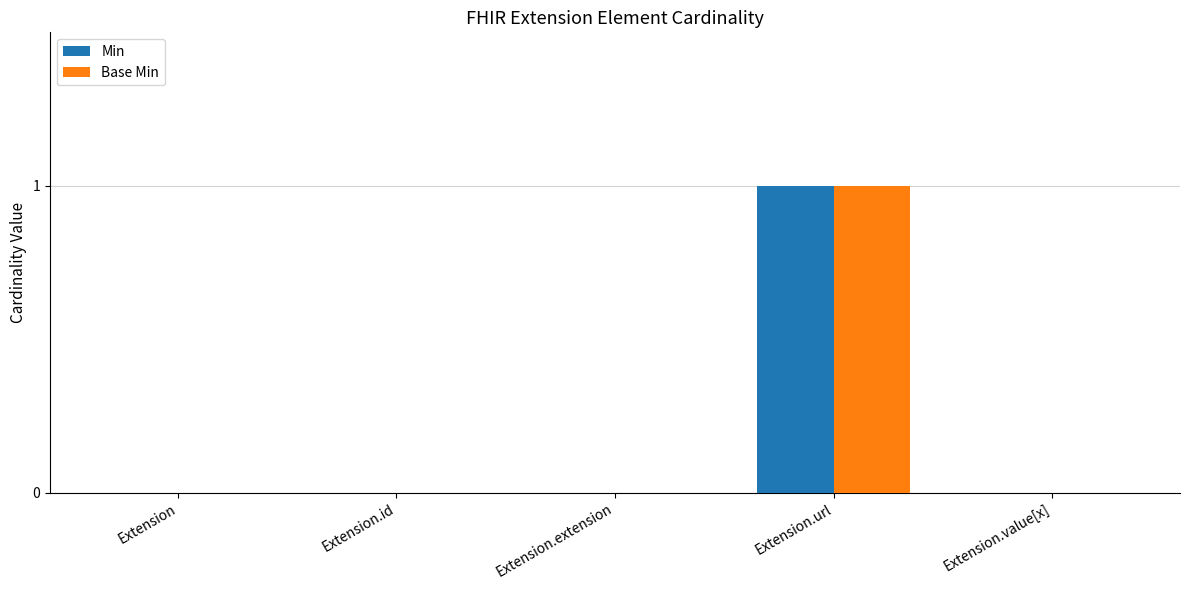

Is it true that Base Min equals 0 at Extension.id?

True